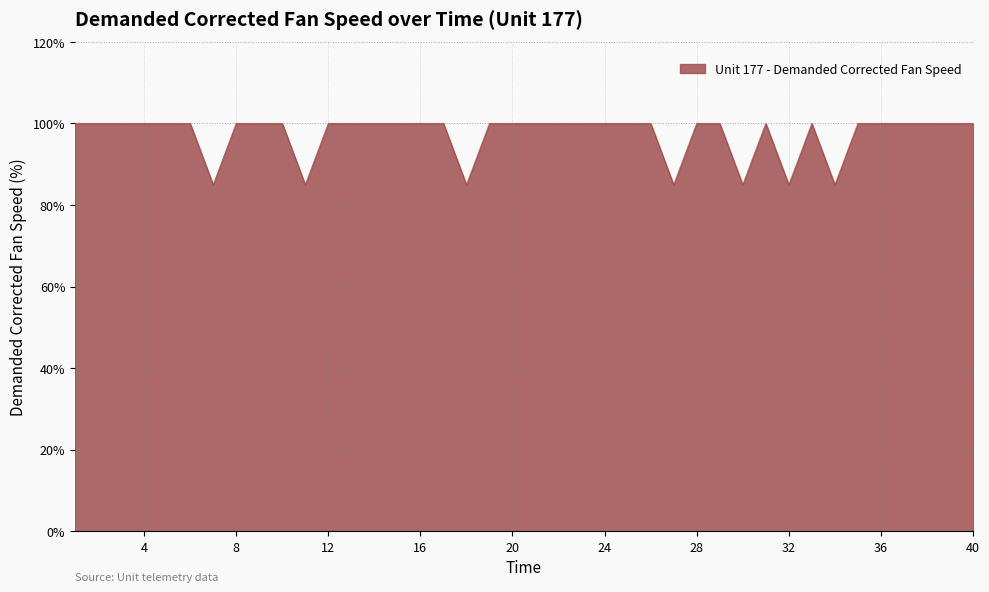

What is the greatest value displayed?

100.0